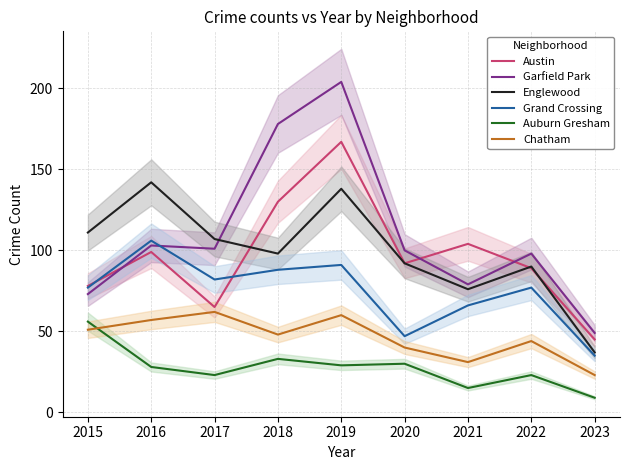

At which category does the chart reach its peak across all series?

2019